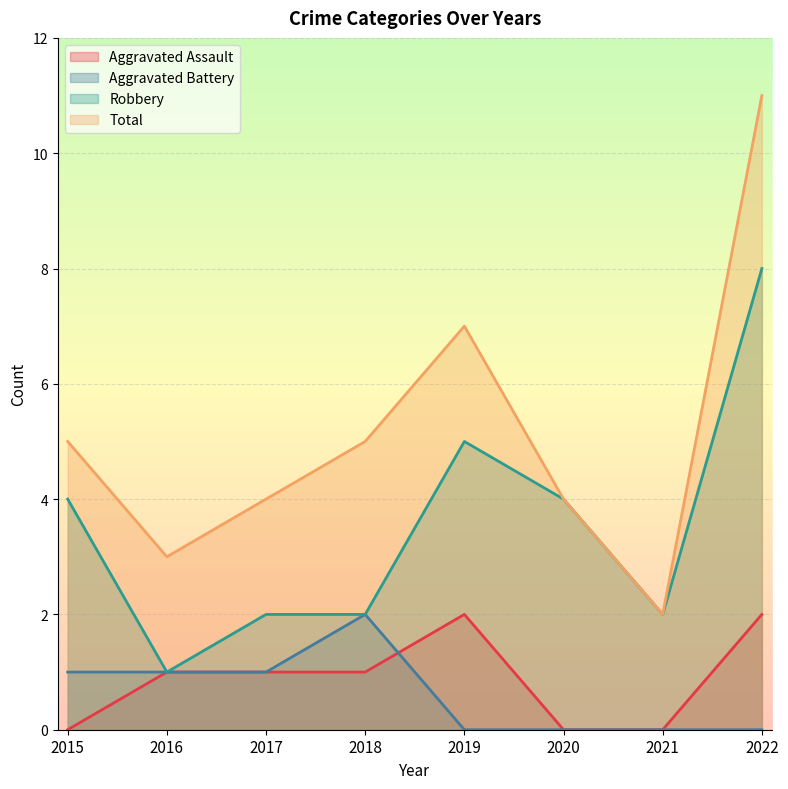

True or false: Robbery and Aggravated Assault intersect in this chart.

False